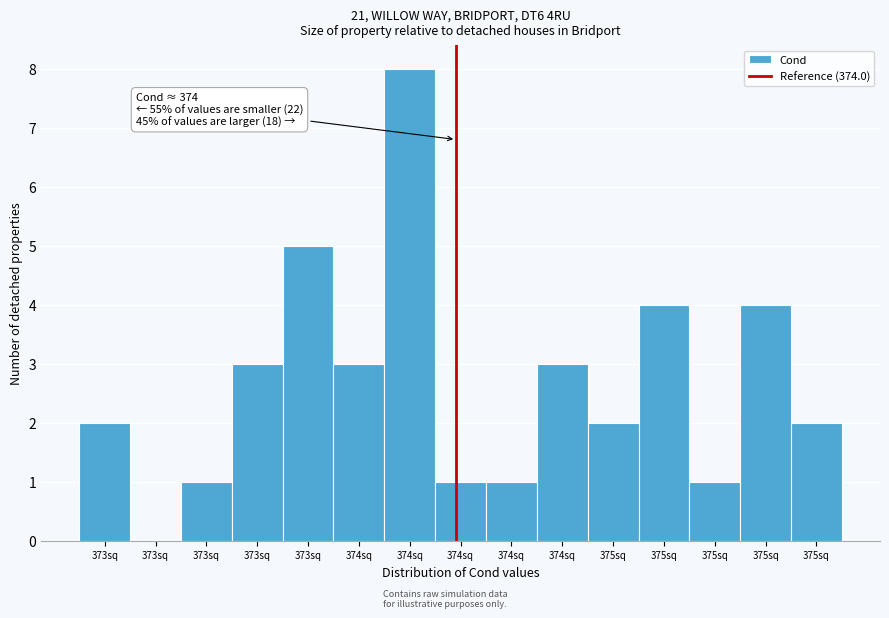

Are the bars horizontal?

No